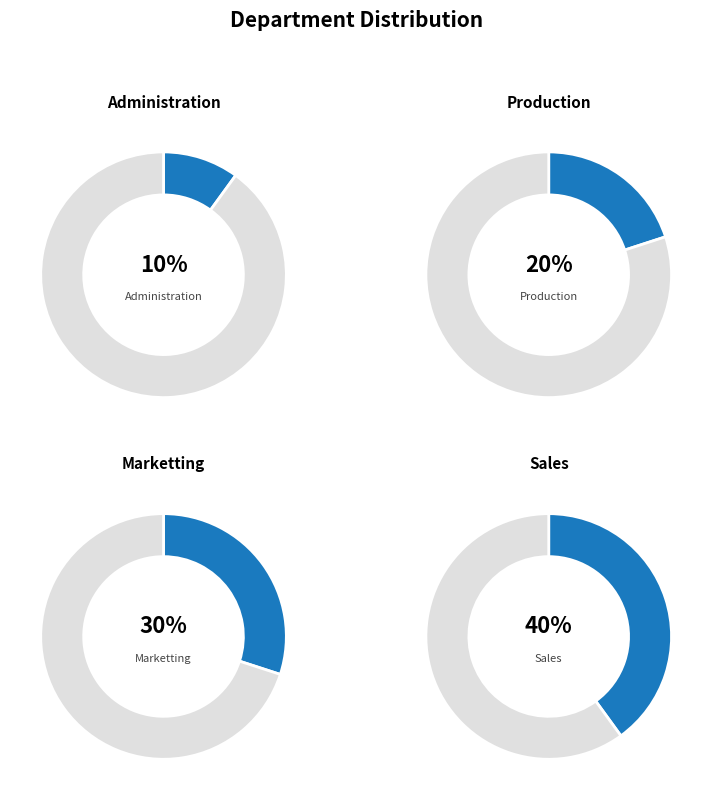

To the nearest percent, what percentage of the pie is Administration?

10%